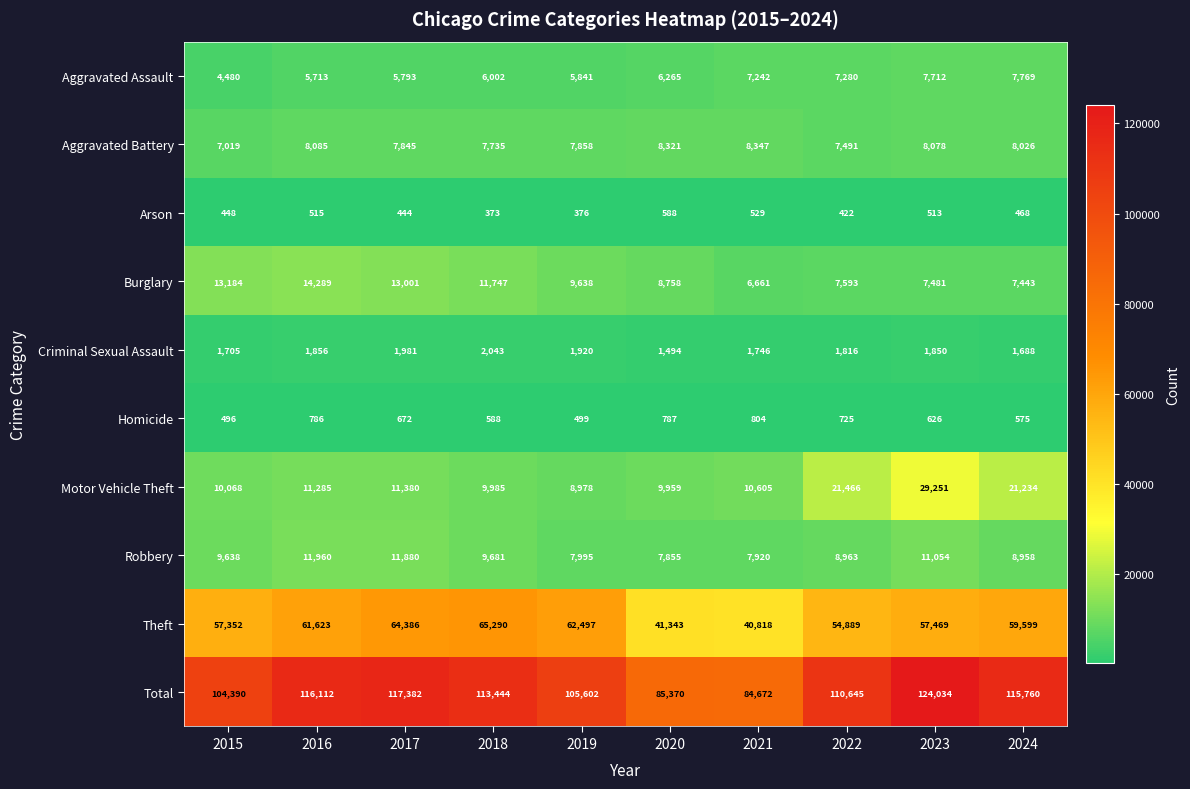

Which series changed the most between 2020 and 2023?

Total